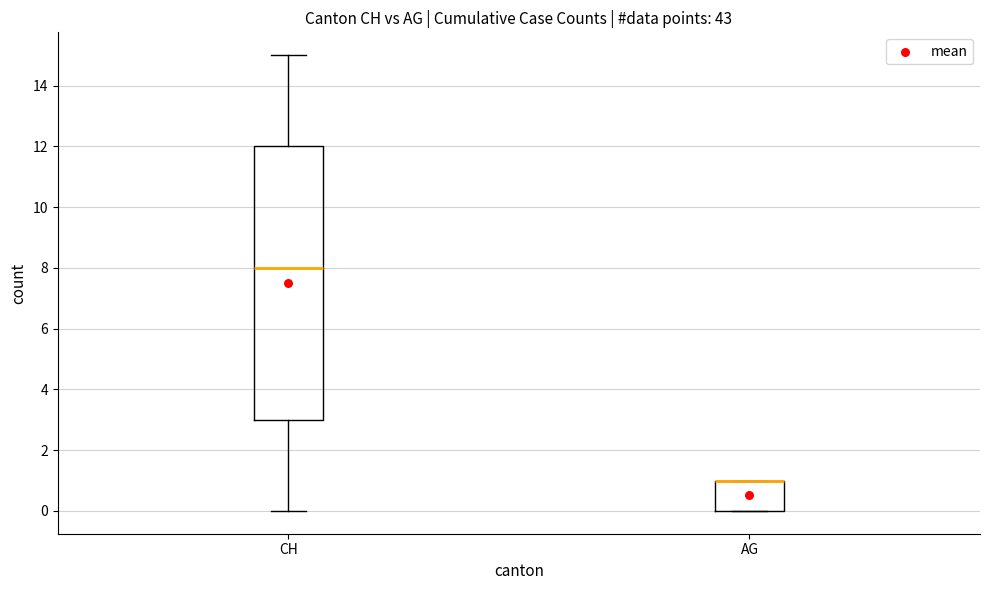

Reading left to right, transcribe this box plot: for each box, give where its median line is, the range the box spans, and where its two whiskers end, as read against the y-axis. The values are not printed on the chart, so give them approximately, as read against the axis.

CH: median 8, box 3 to 12, whiskers 0 to 15
AG: median 1 (drawn on the box's upper edge), box 0 to 1, whiskers 0 to 1